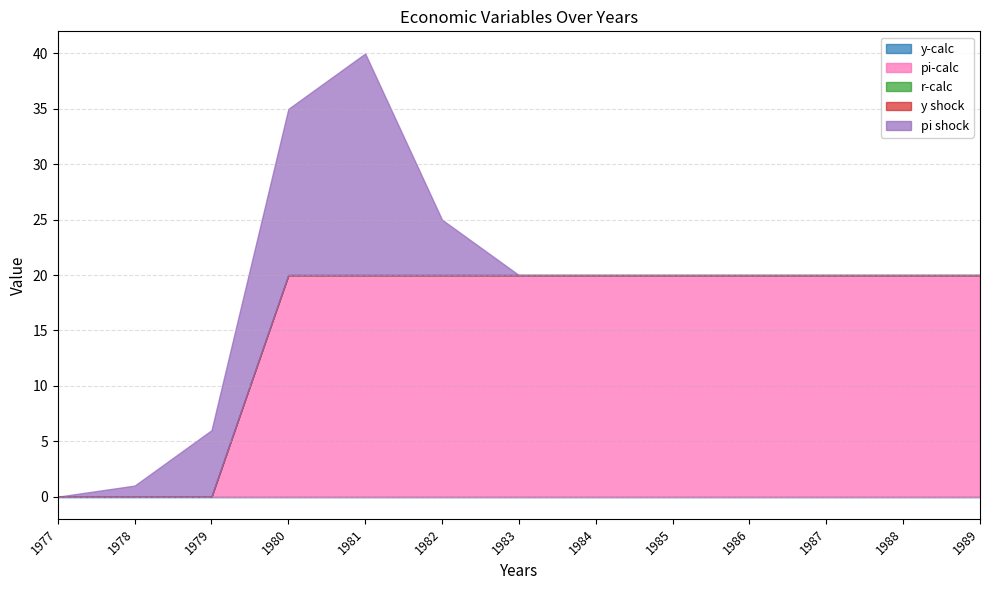

Does the chart have visible grid lines?

Yes